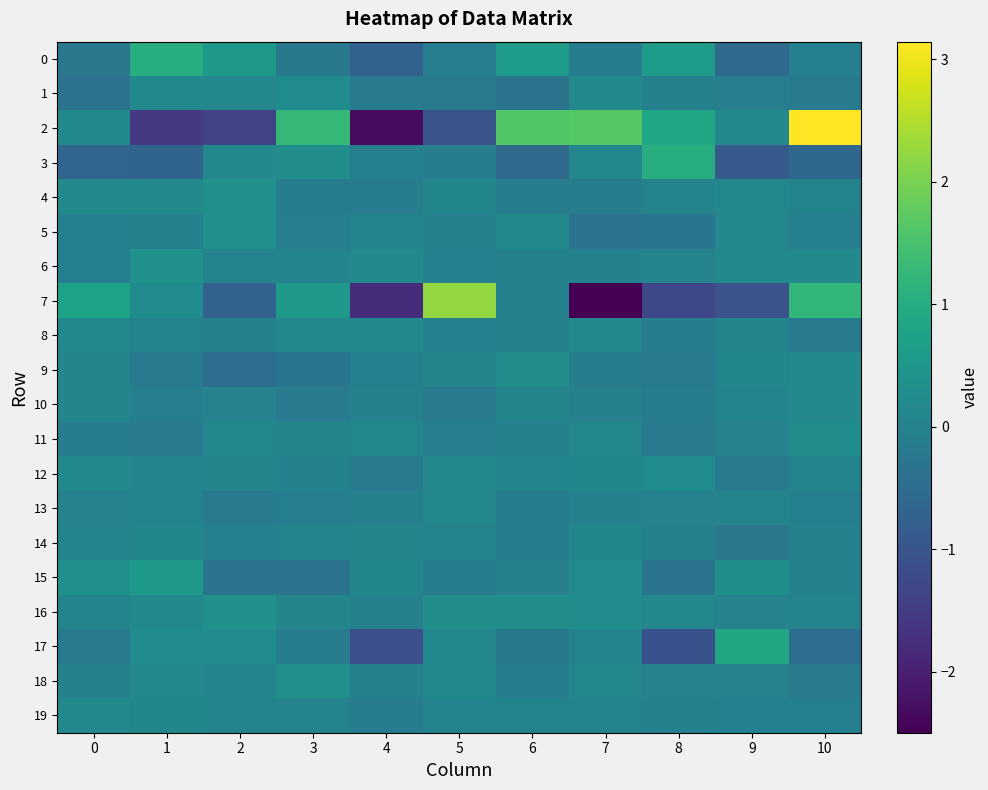

Which series has the widest spread of values?

2